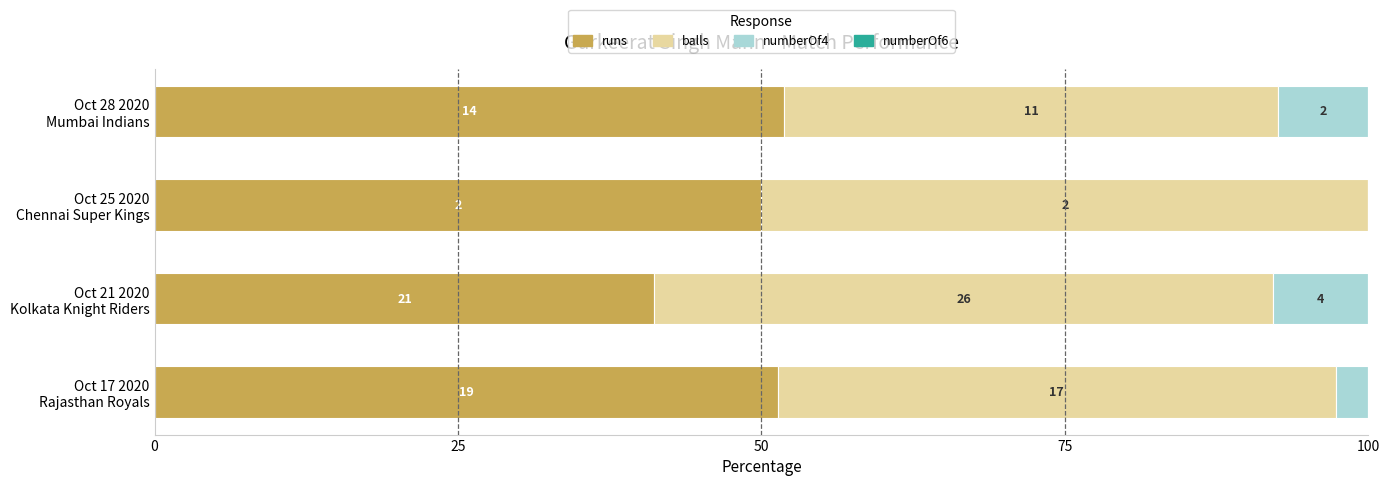

Does the chart contain stacked bars?

No